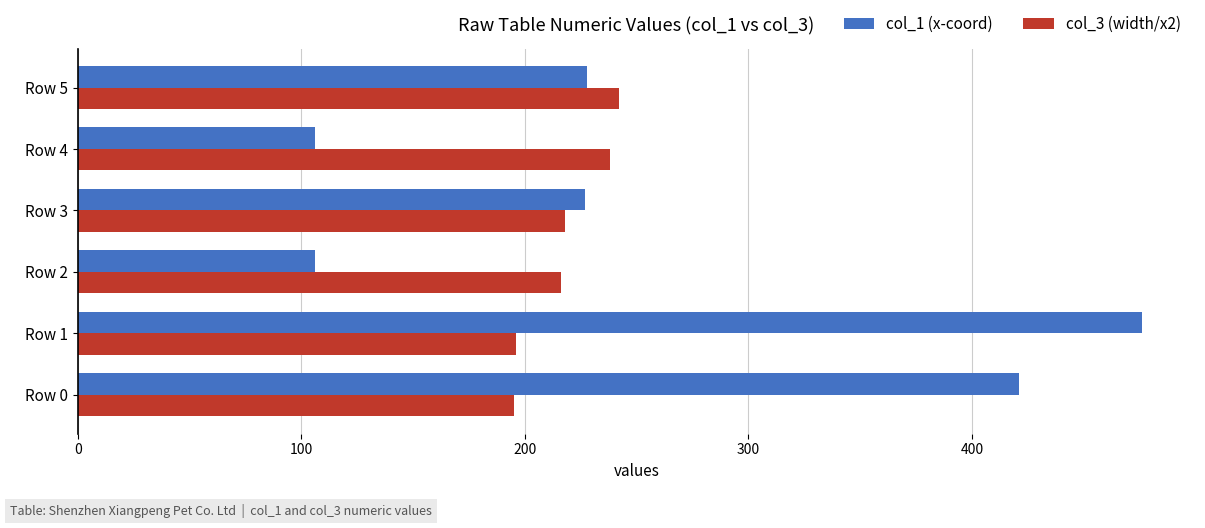

How many values in the col_1 (x-coord) series are below 228?

3